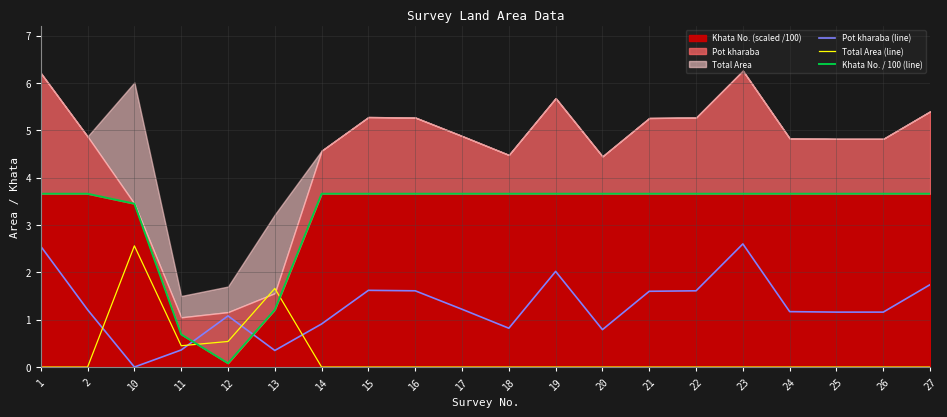

How many intersections are there between Total Area (line) and Khata No. / 100 (line)?

2